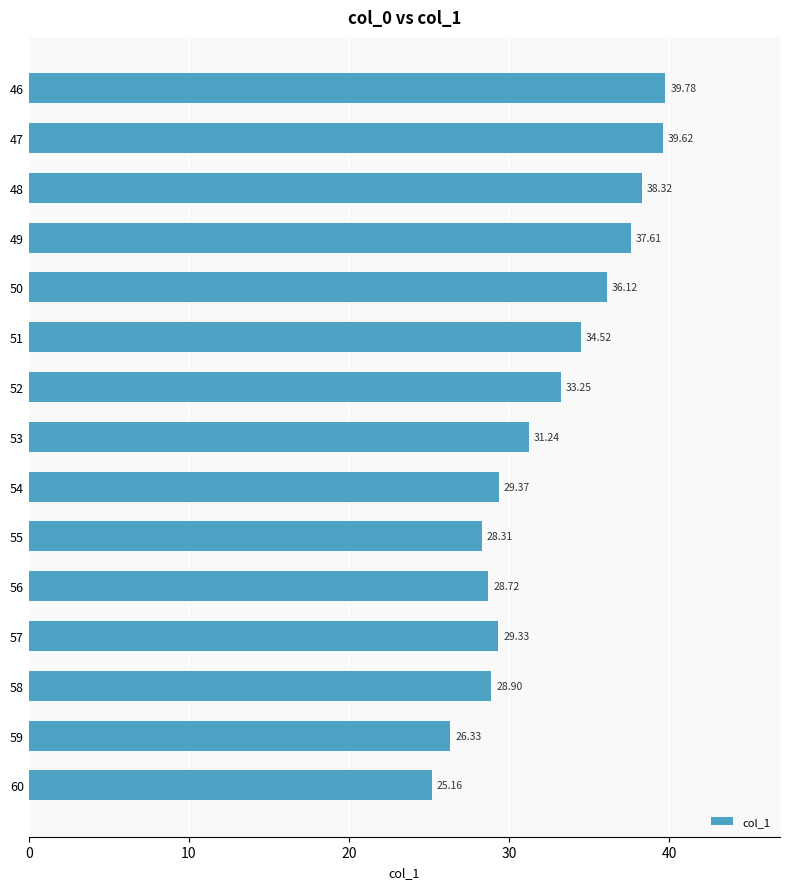

What is the sum of all values?

486.6